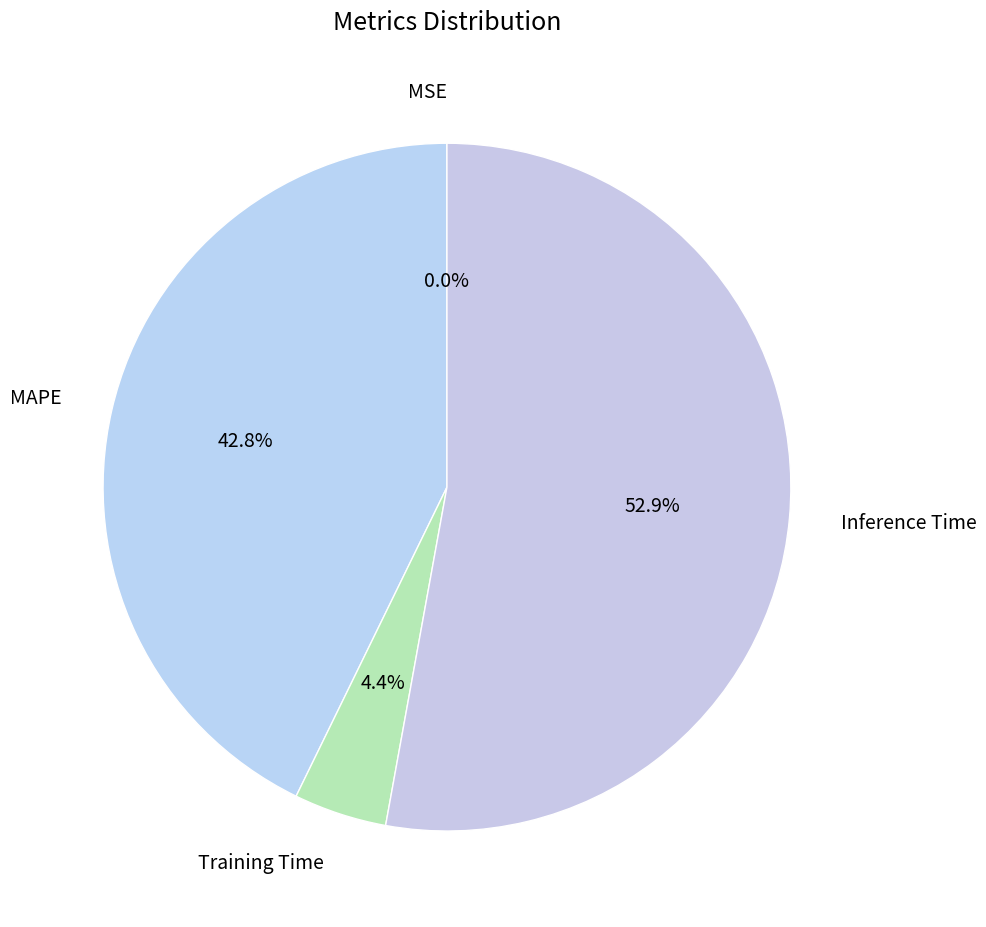

Between MAPE and Inference Time, which is larger?

Inference Time